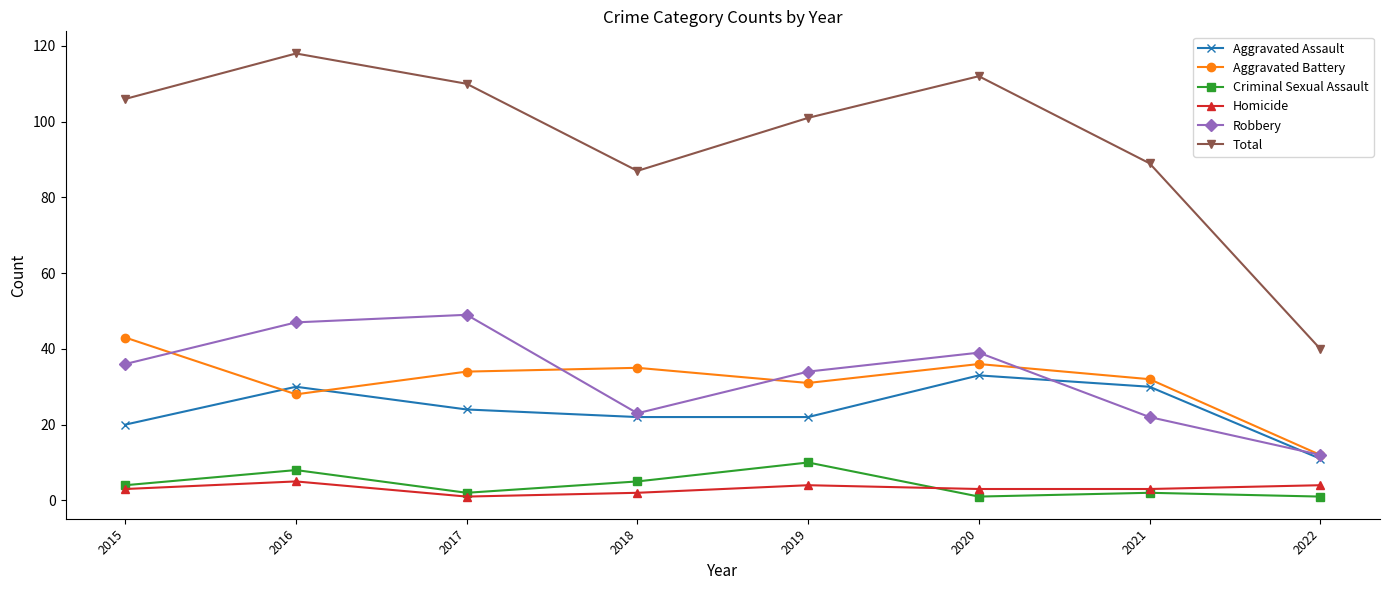

At which category is the sum across all series the highest?

2016